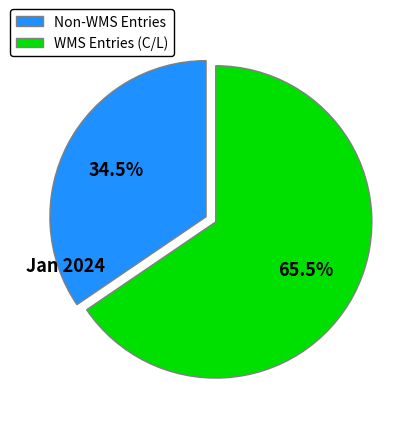

What is the ratio of the value at WMS Entries (C/L) to the value at Non-WMS Entries?

1.9